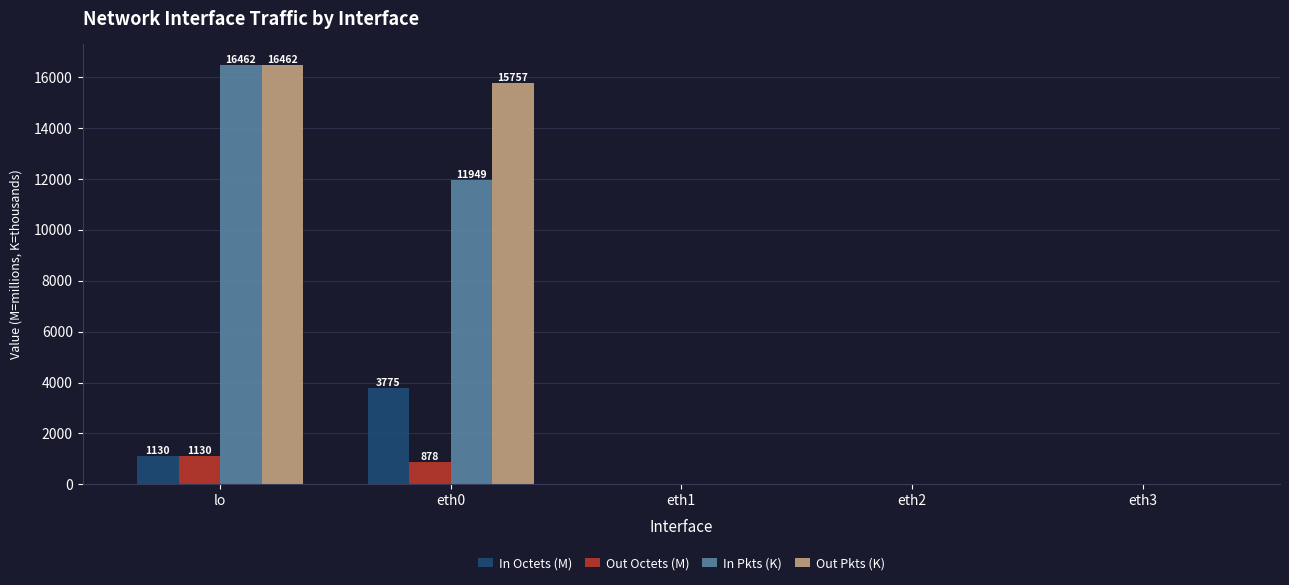

What is the greatest value displayed?

16462.2